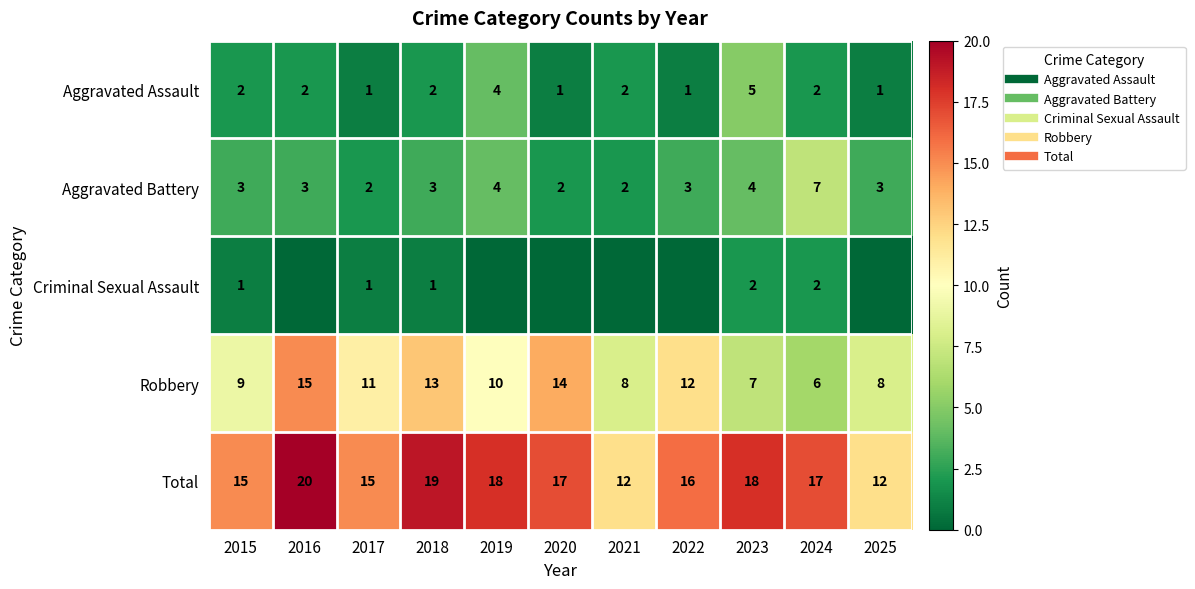

Between 2024 and 2021, which is larger?

2024